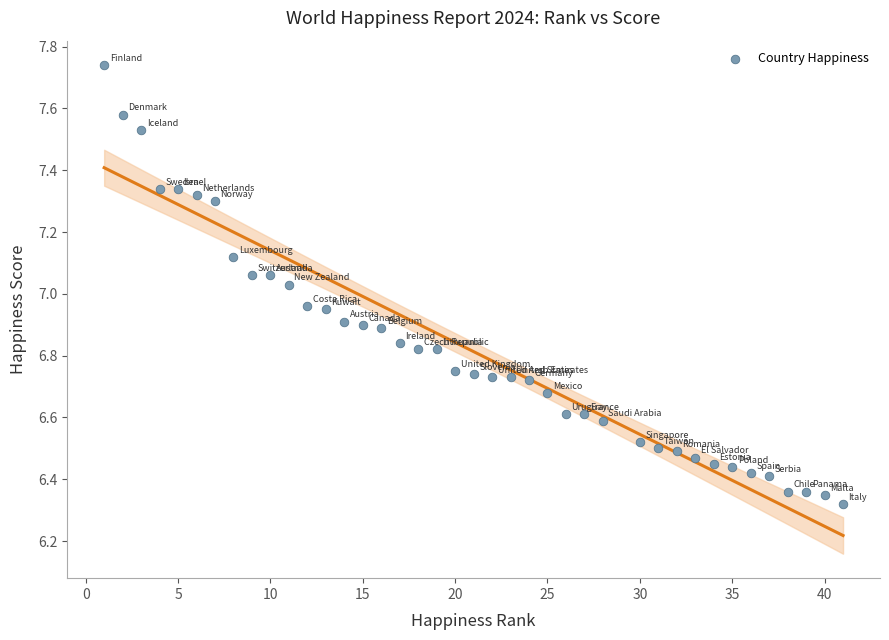

What is the range of Y values (max minus min)?

1.4